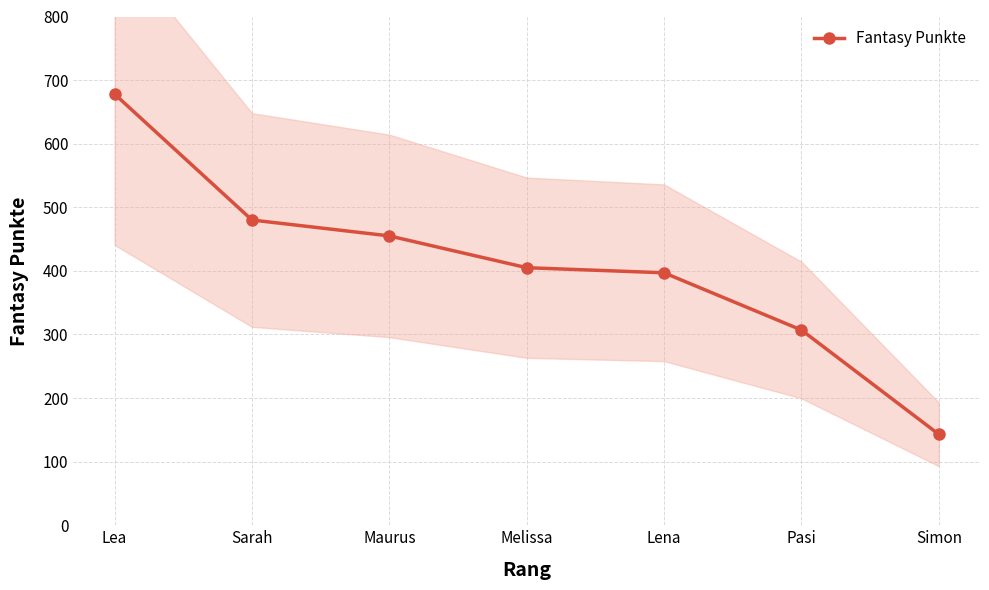

Rank the categories by value from lowest to highest.

Simon, Pasi, Lena, Melissa, Maurus, Sarah, Lea